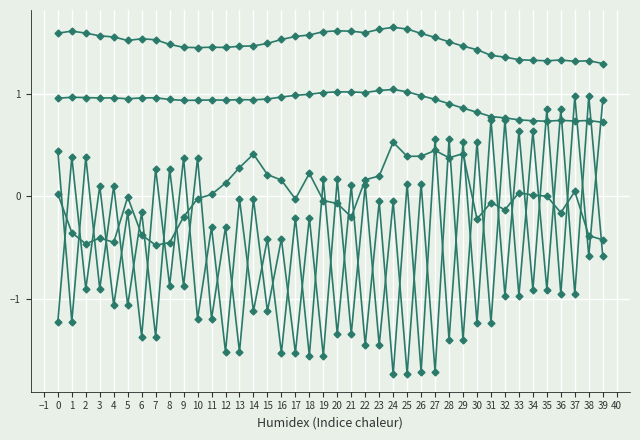

How many lines are shown in the chart?

5